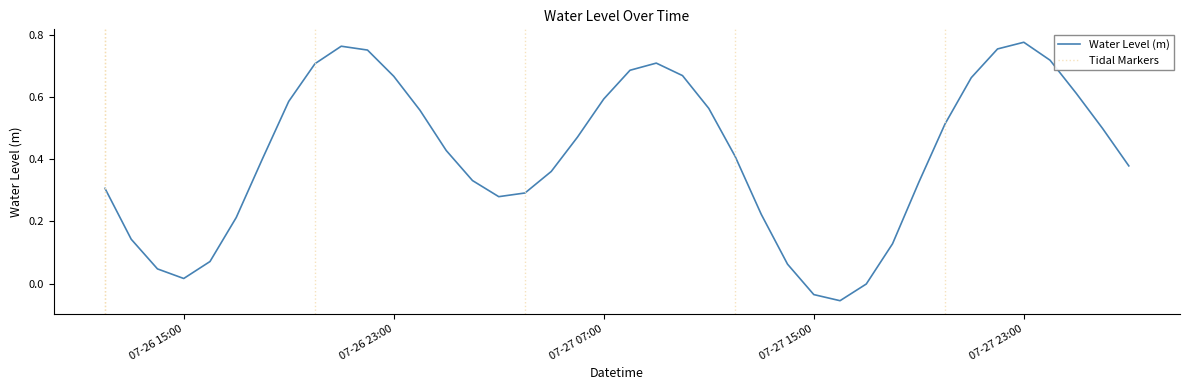

Reading left to right, transcribe all the data shown in this chart.

0.3	0.1	0.0	0.0	0.1	0.2	0.4	0.6	0.7	0.8	0.8	0.7	0.6	0.4	0.3	0.3	0.3	0.4	0.5	0.6	0.7	0.7	0.7	0.6	0.4	0.2	0.1	-0.0	-0.1	-0.0	0.1	0.3	0.5	0.7	0.8	0.8	0.7	0.6	0.5	0.4